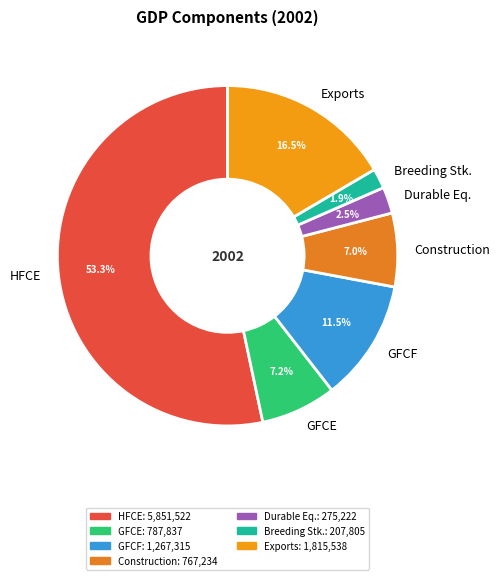

What percentage is NOT represented by Breeding Stk.?

98.1%